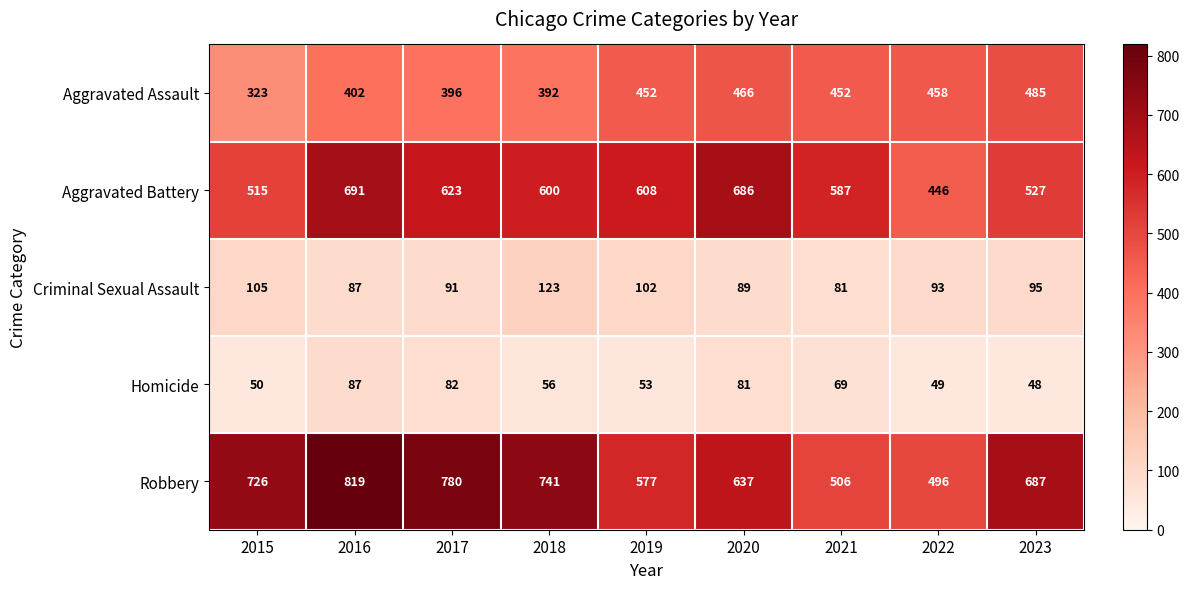

At which label does Homicide first exceed 56?

2016